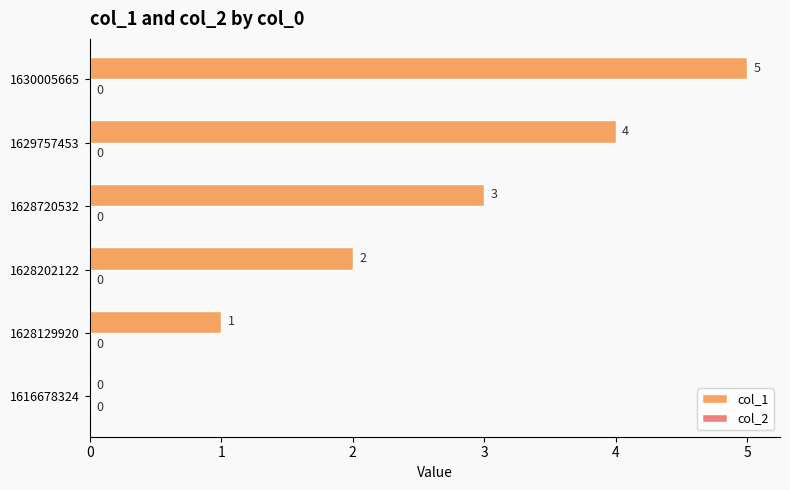

What is the greatest value displayed?

5